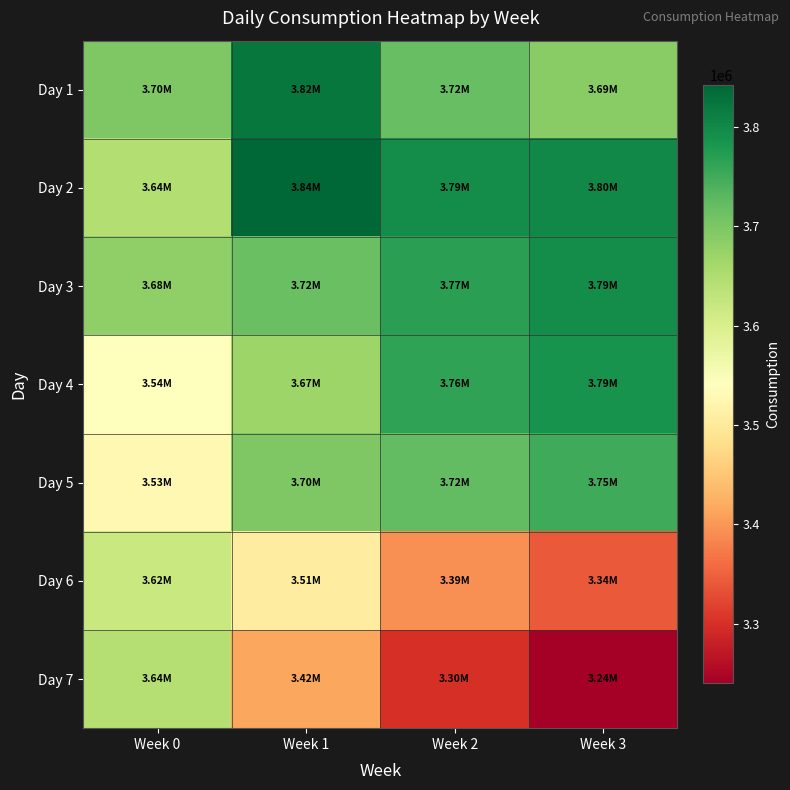

What is the total value across all series at Week 3?

25400921.0